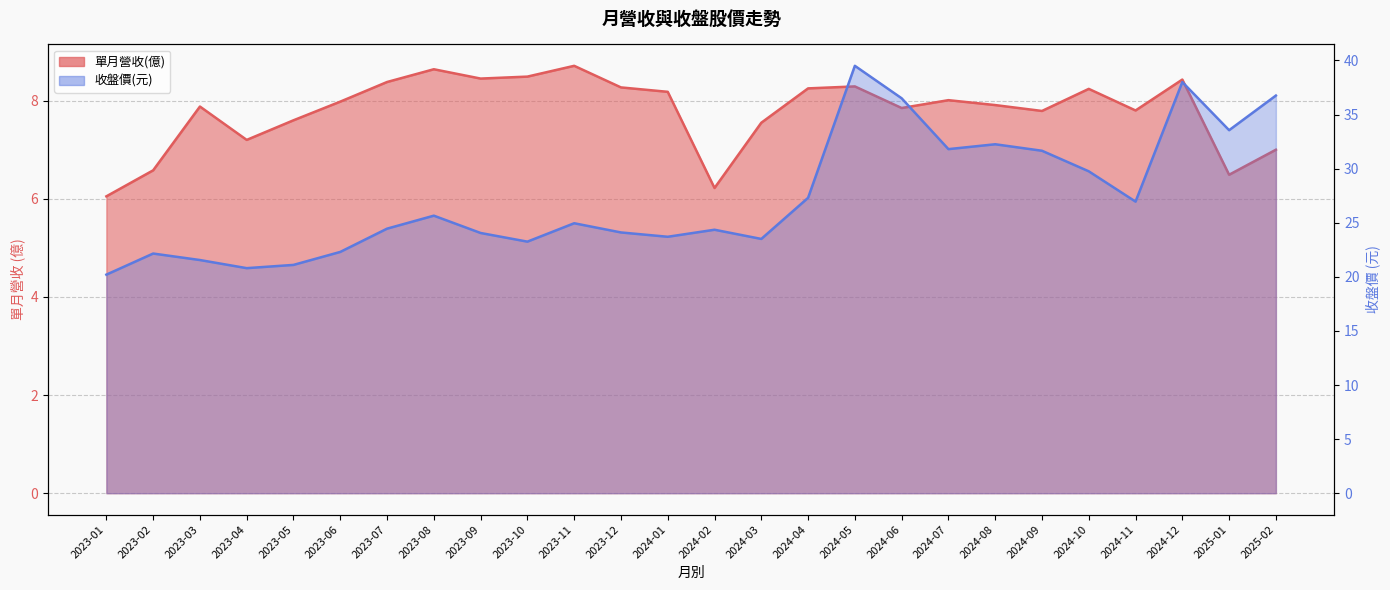

What are all the series names shown in the legend?

單月營收(億), 收盤價(元)